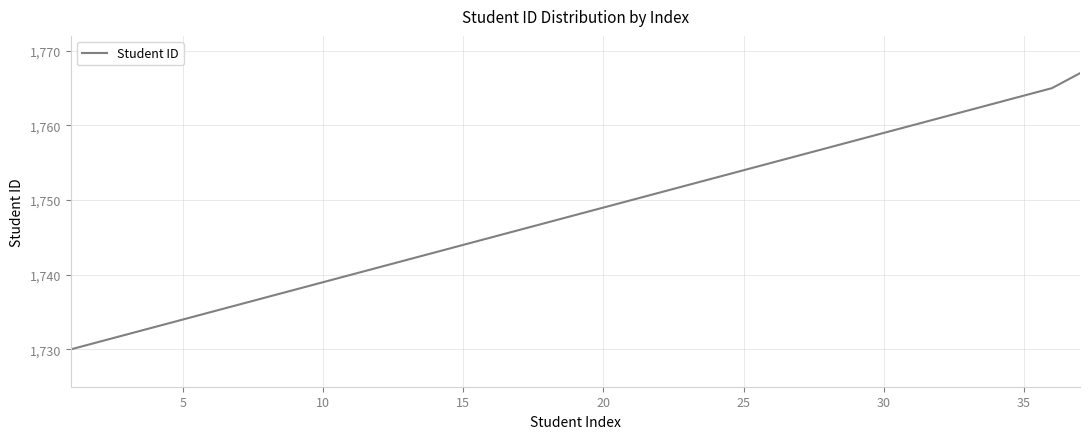

How many lines are shown in the chart?

1